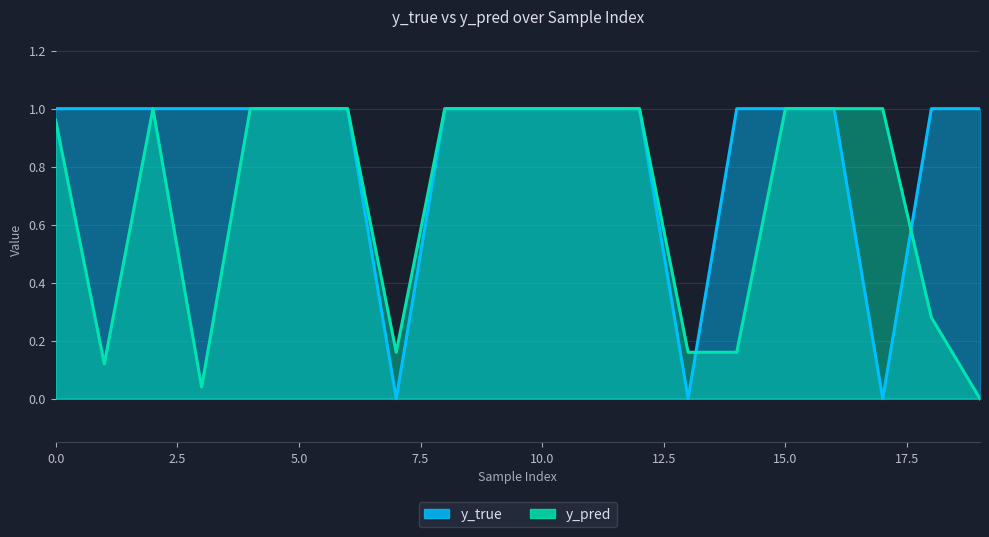

The y_true series shows 1.4 at 14. True or false?

False